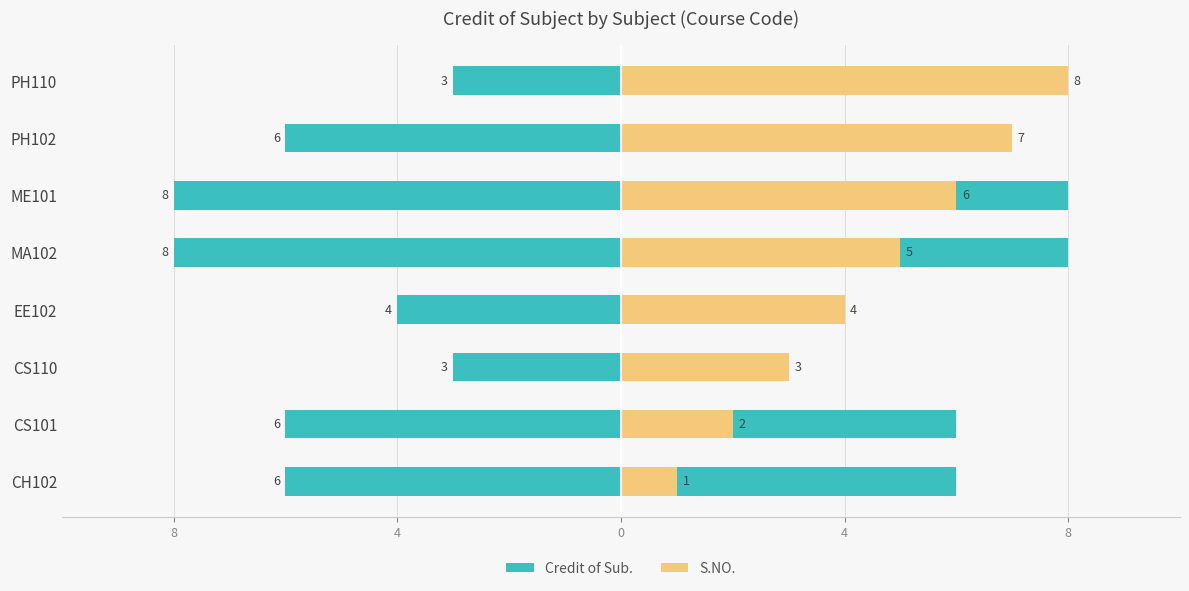

At PH110, list the series in order from largest to smallest.

S.NO., Credit of Sub.